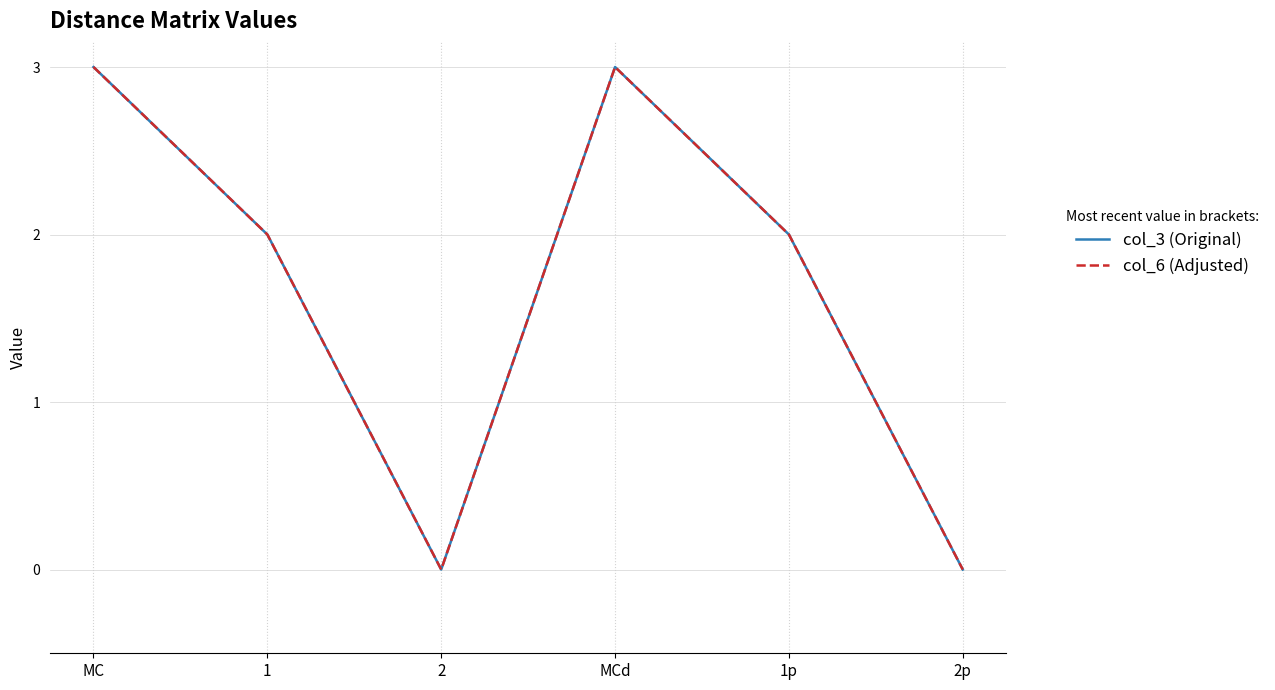

What is the label of the 6th point from the right?

MC